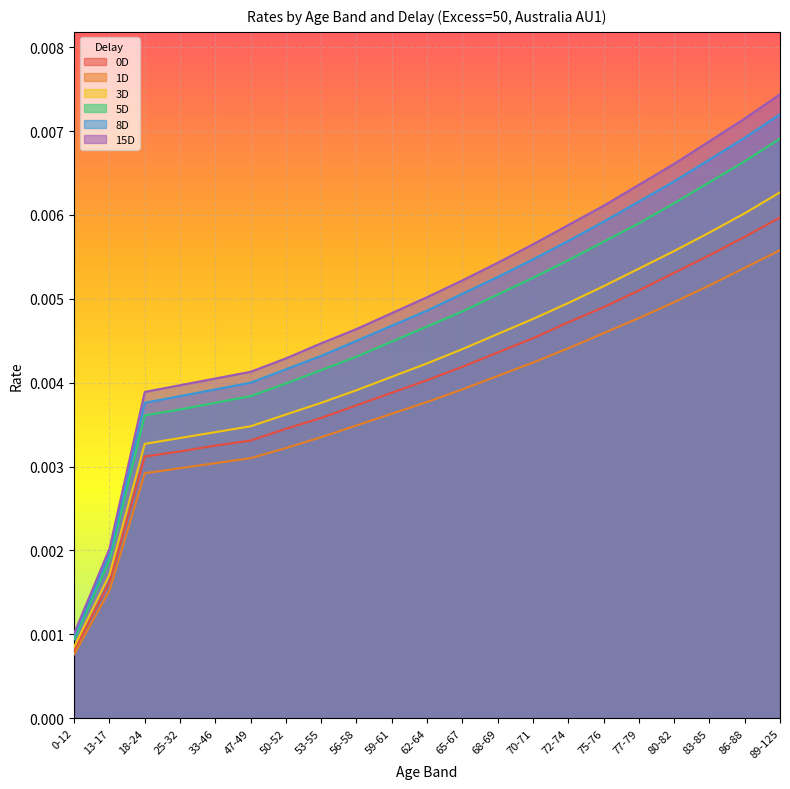

Rank the categories by 5D value from highest to lowest.

89-125, 86-88, 83-85, 80-82, 77-79, 75-76, 72-74, 70-71, 68-69, 65-67, 62-64, 59-61, 56-58, 53-55, 50-52, 47-49, 33-46, 25-32, 18-24, 13-17, 0-12